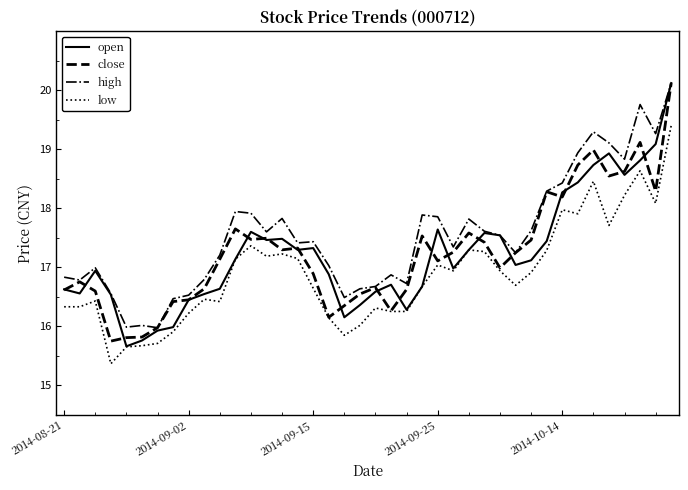

Which series has the largest total across all categories?

high